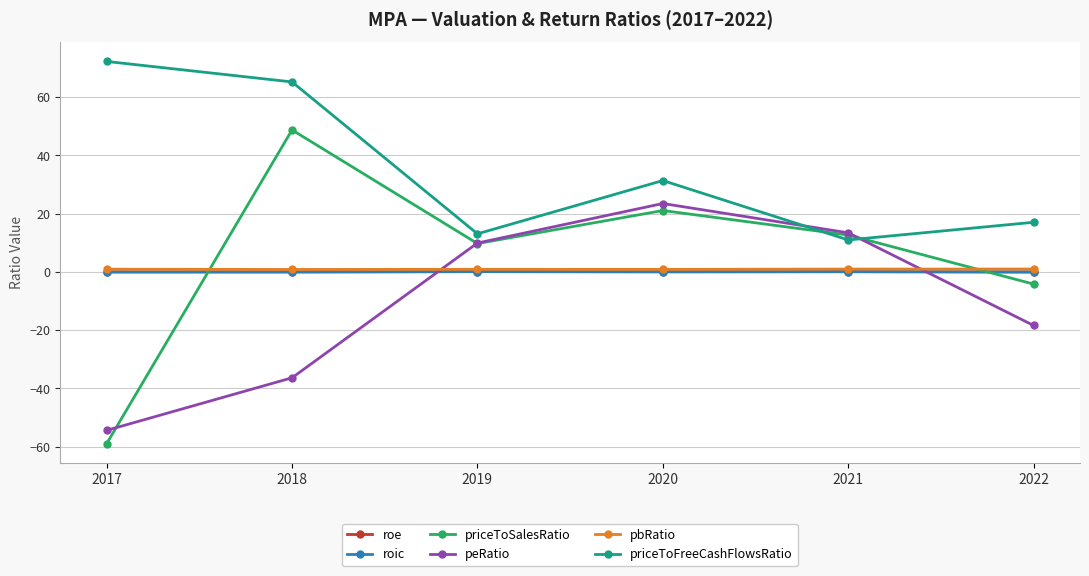

What is the total value across all series at 2017?

-40.2